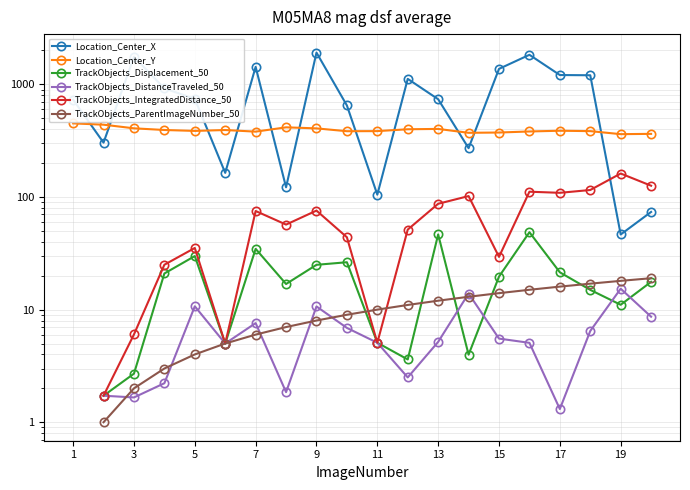

How many lines are shown in the chart?

6